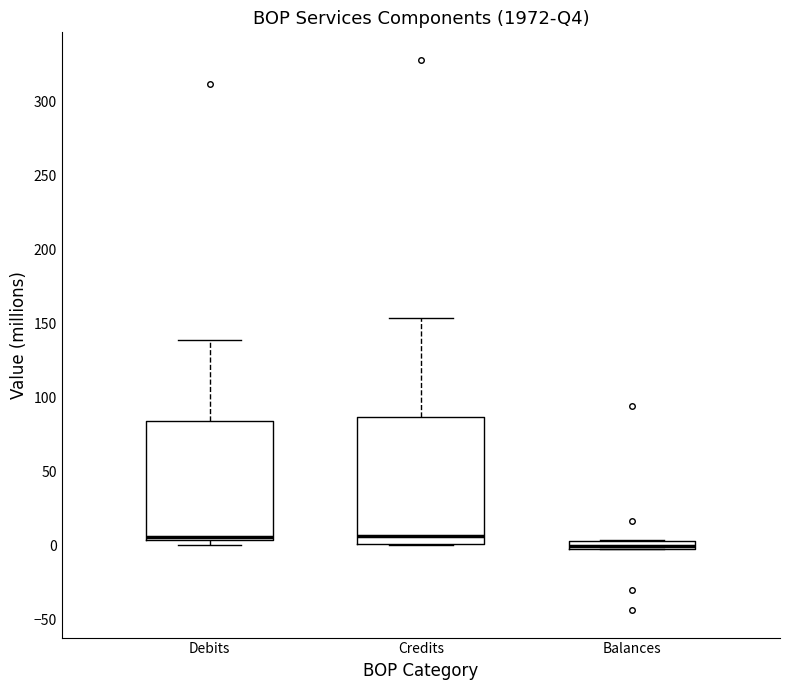

Which box has the lowest median line?

Balances